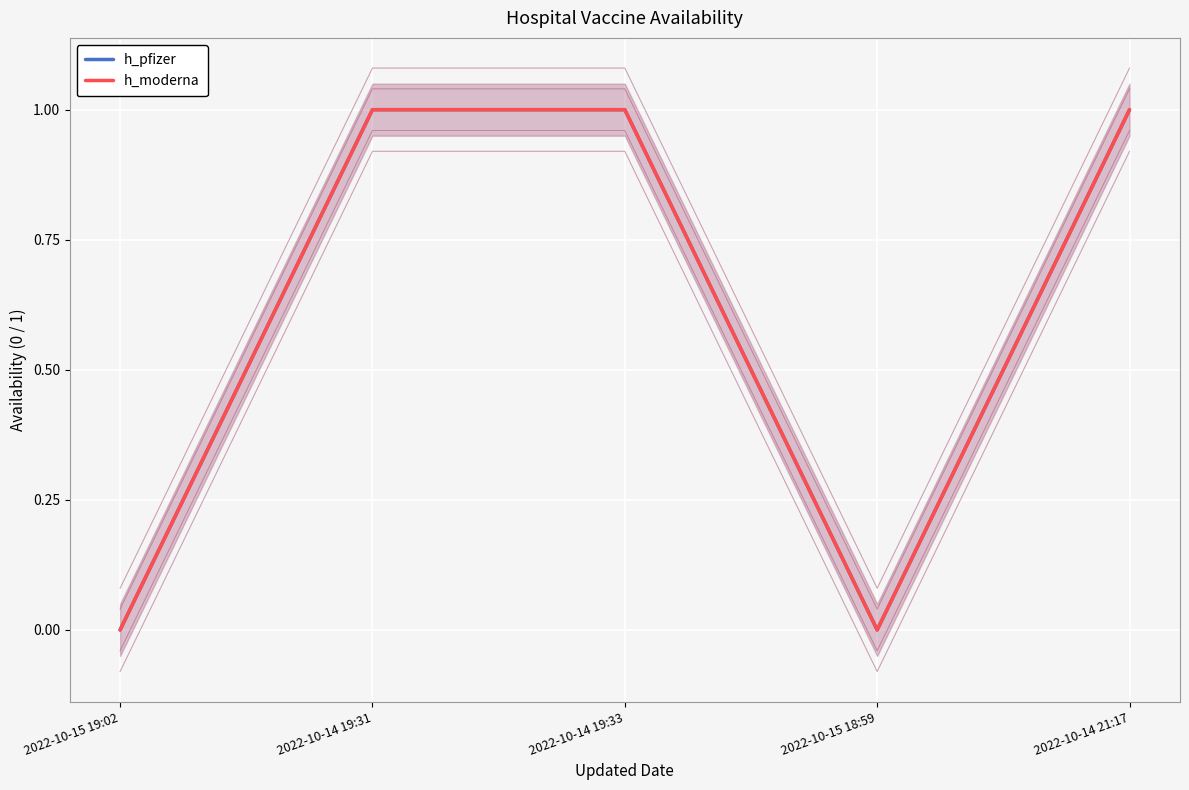

Reading left to right, what are all the values shown in this chart?

h_pfizer: 0	1	1	0	1
h_moderna: 0	1	1	0	1